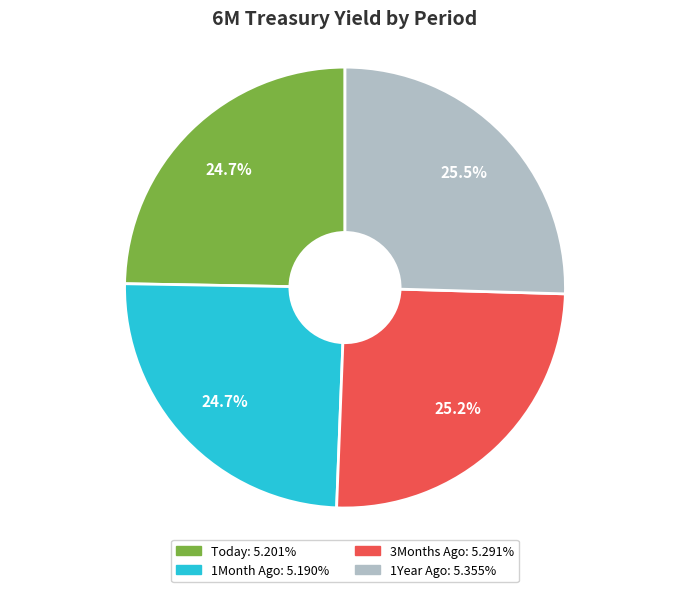

Does 1Month Ago account for over 50% of the chart?

No